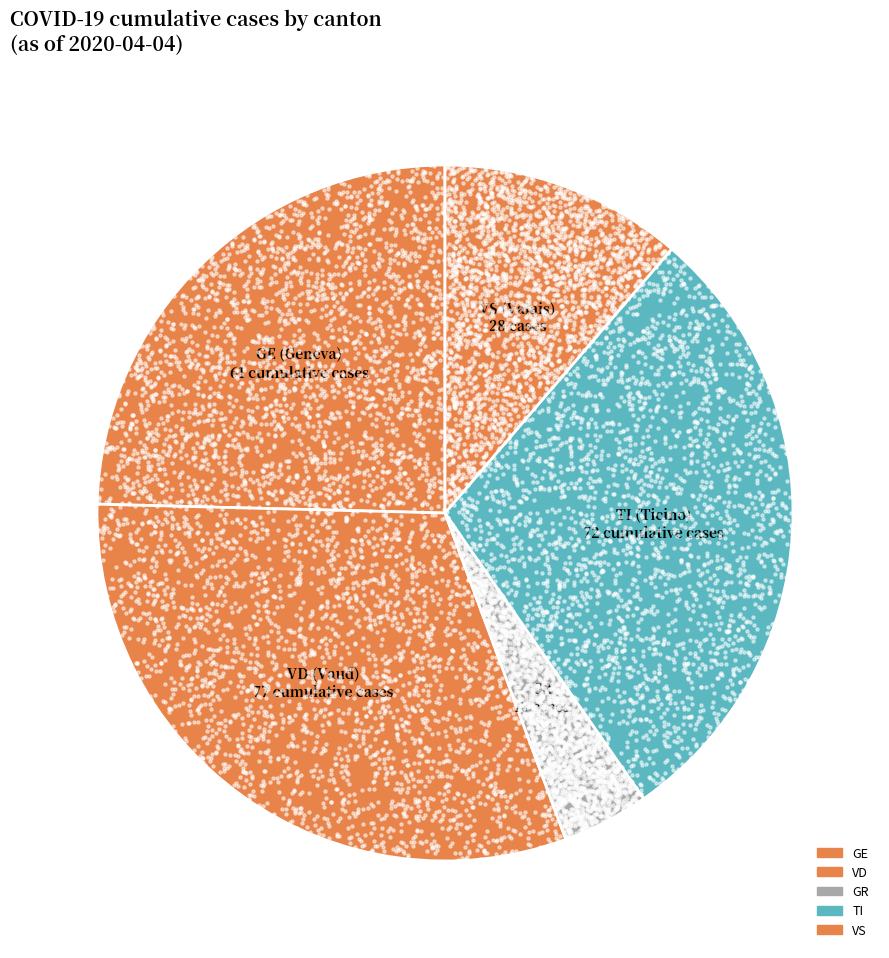

Is there a majority slice in this chart?

No